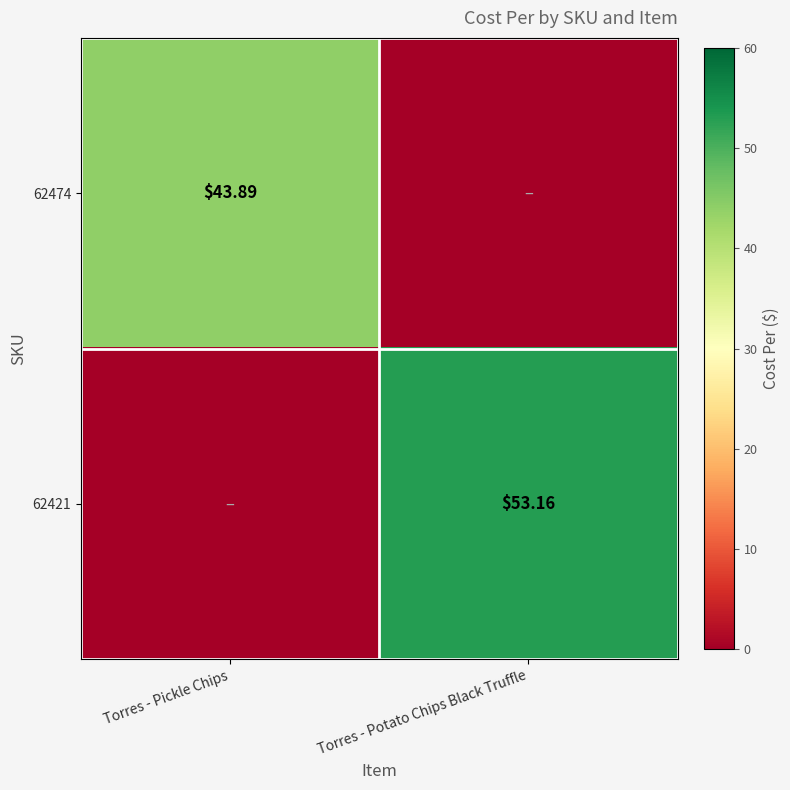

What is the sum of all 62421 values?

53.2